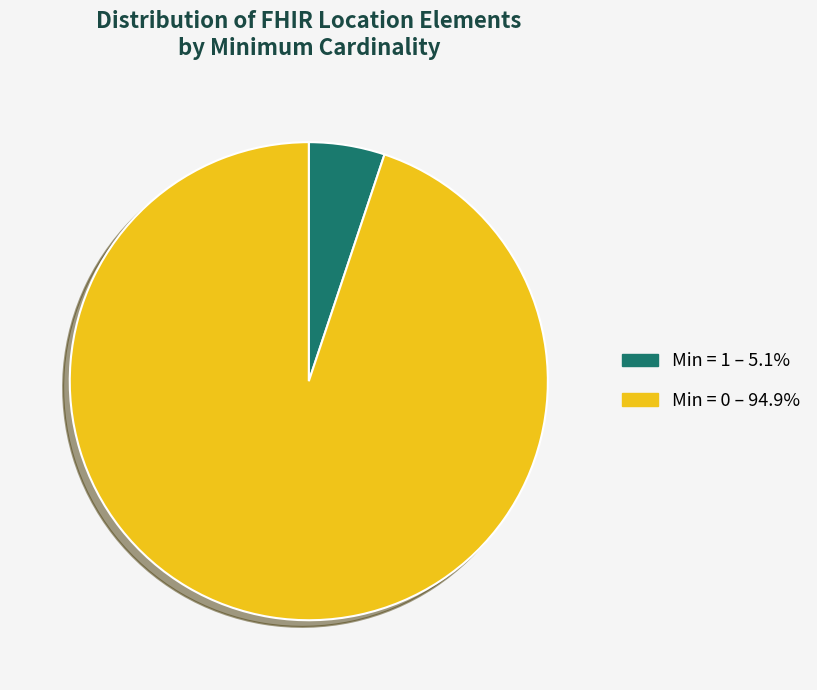

Count the number of slices in the pie.

2